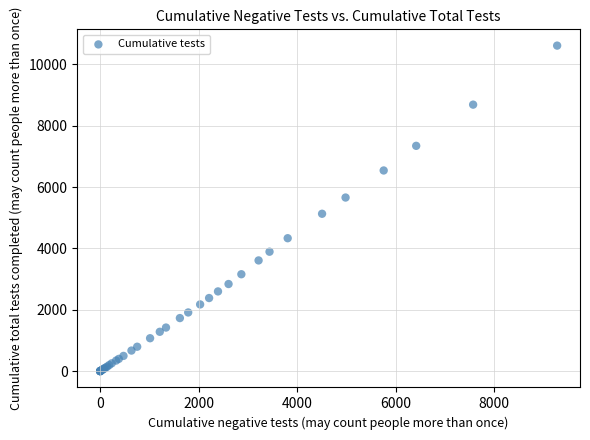

What Y value in the scatter plot is closest to 5306?

5131